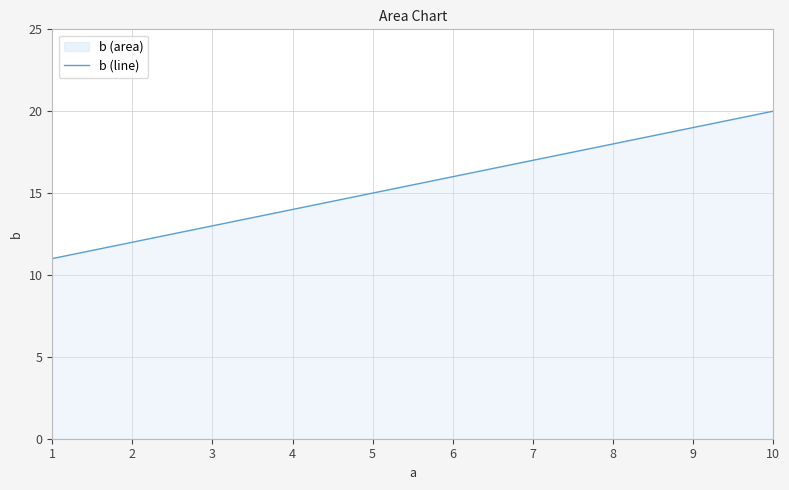

Rank the categories by value from highest to lowest.

10, 9, 8, 7, 6, 5, 4, 3, 2, 1